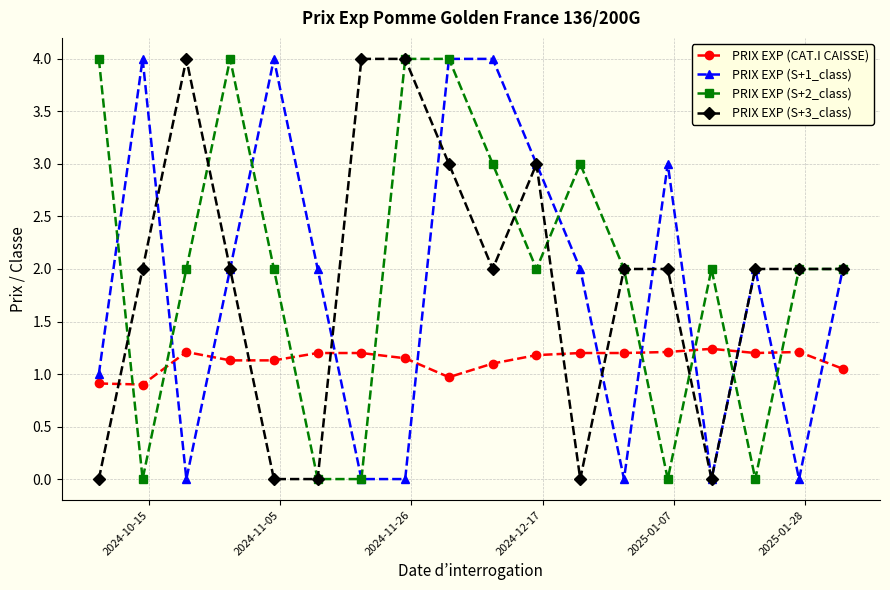

What is the maximum value shown in the chart?

4.0